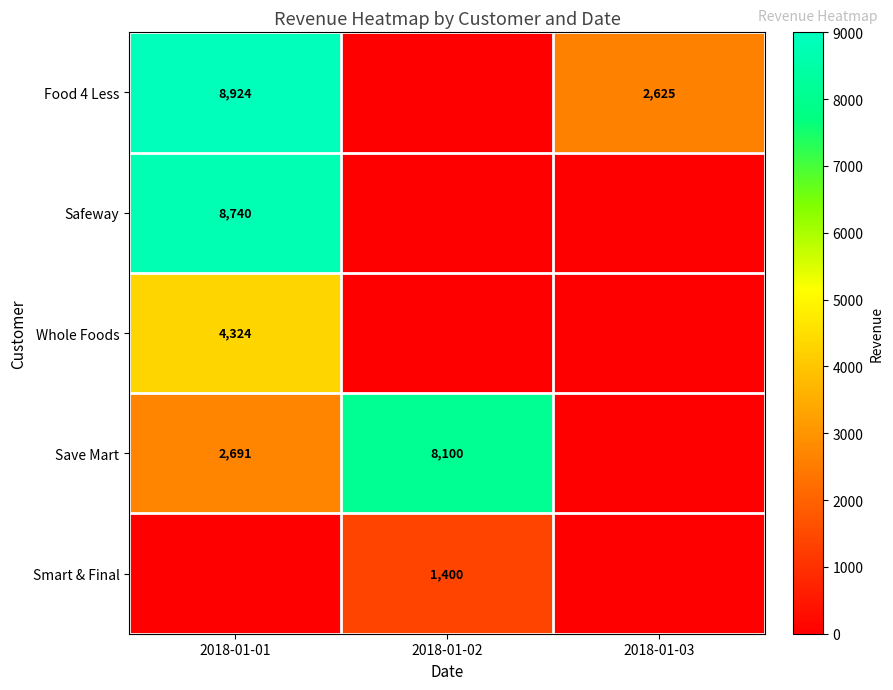

What is the total value across all series at 2018-01-01?

24679